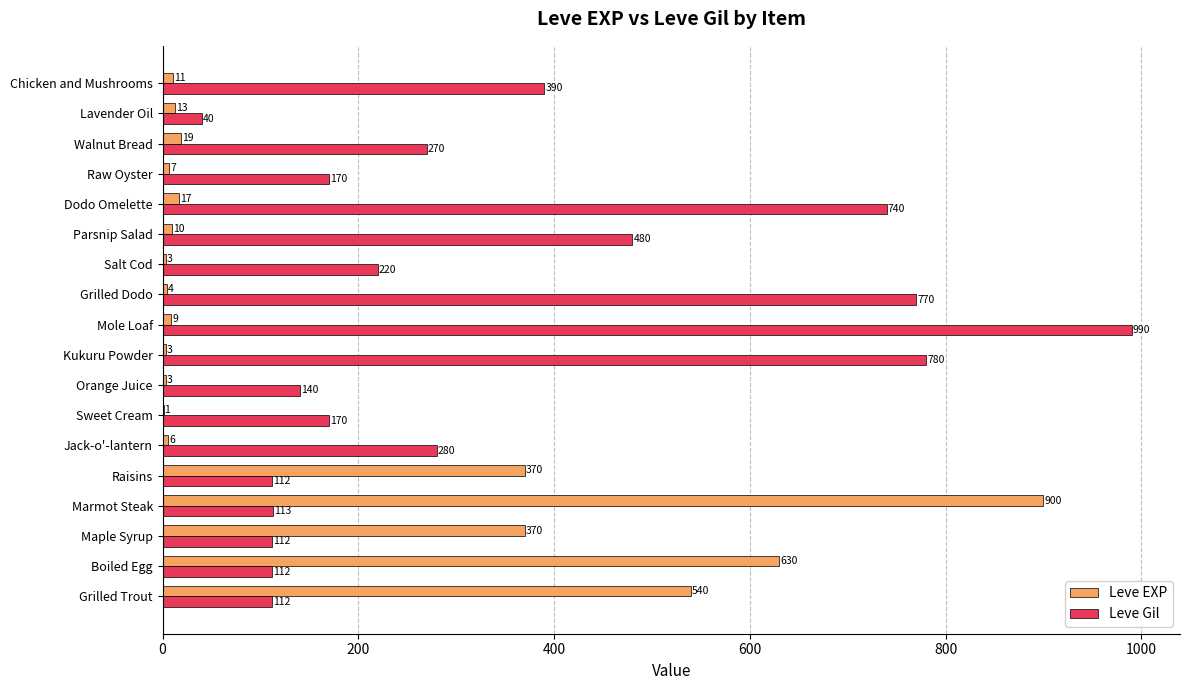

What is the total value across all series at Marmot Steak?

1013